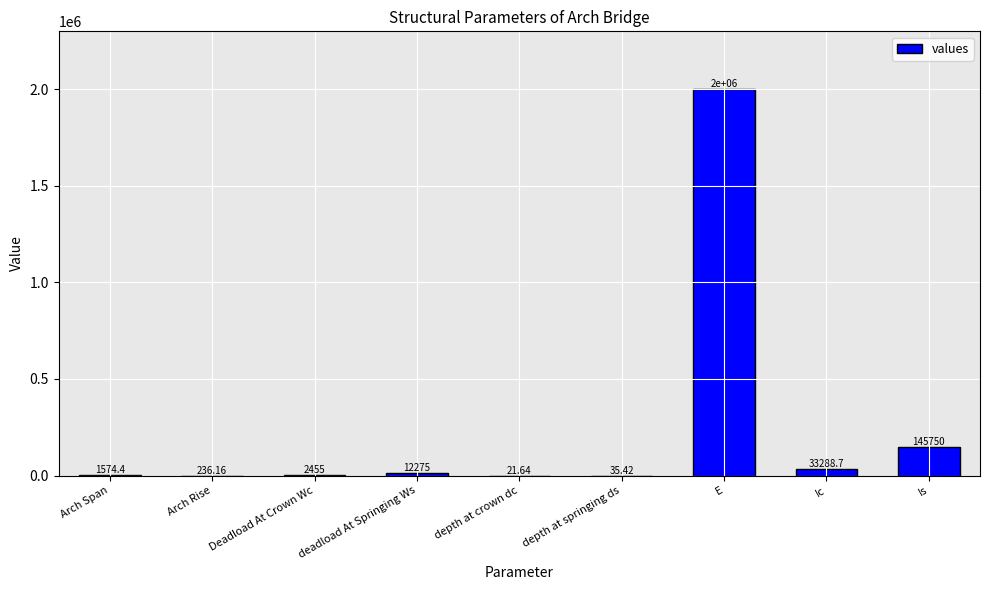

Reading left to right, transcribe all the data shown in this chart.

Arch Span=1574.4	Arch Rise=236.2	Deadload At Crown Wc=2455.0	deadload At Springing Ws=12275.0	depth at crown dc=21.6	depth at springing ds=35.4	E=2000000.0	Ic=33288.7	Is=145750.1